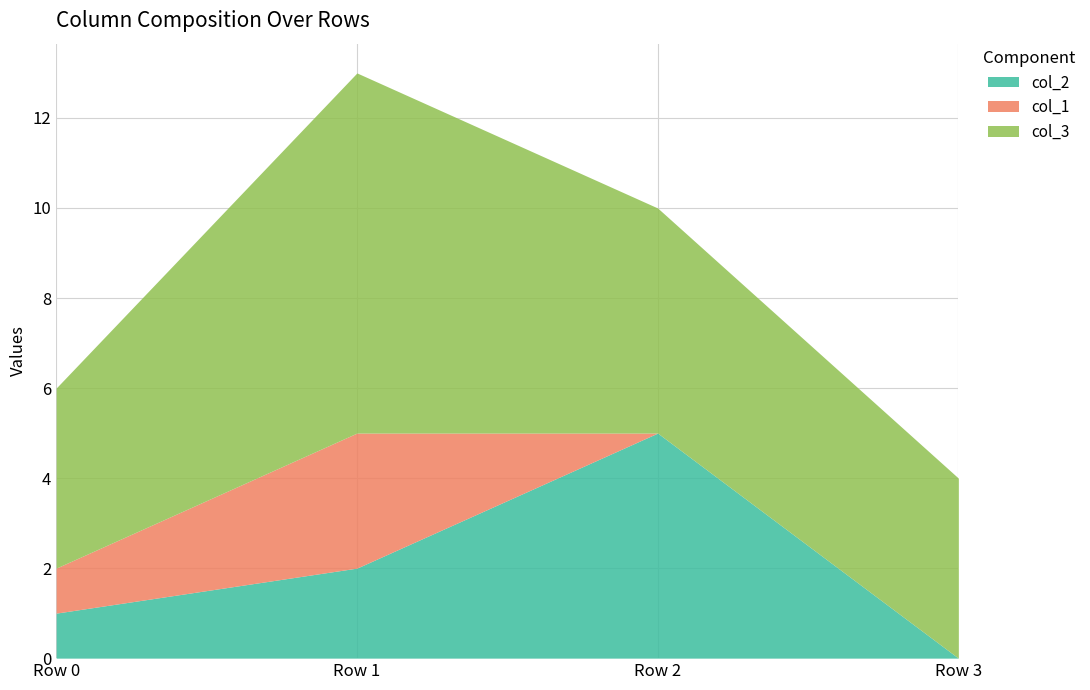

What is the value of the col_1 point at the 1st from the left?

1